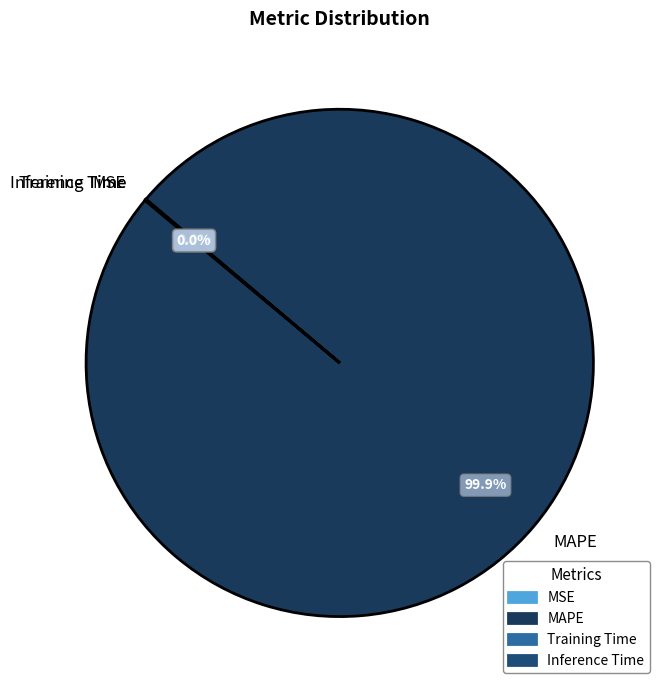

Which category has the biggest portion of the pie?

MAPE